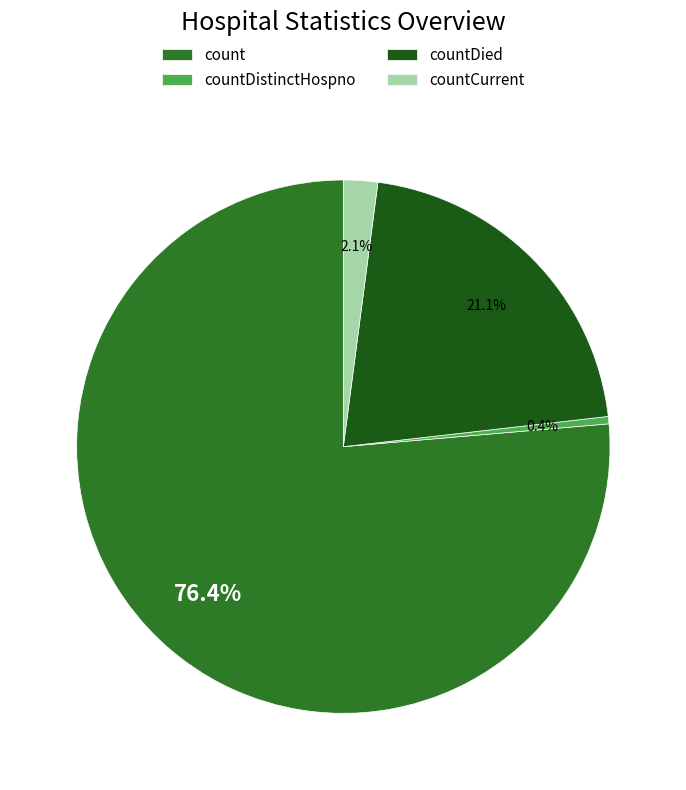

What is the change in value from count to countDistinctHospno?

-12680